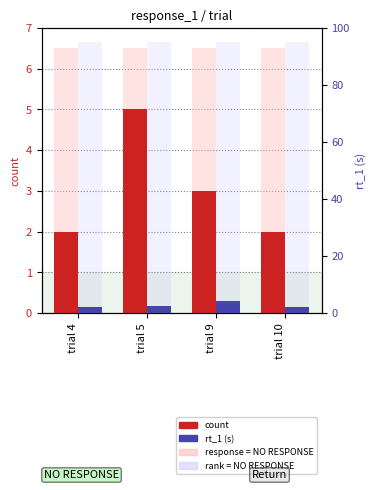

Is it true that count equals 2.0 at trial 10?

True